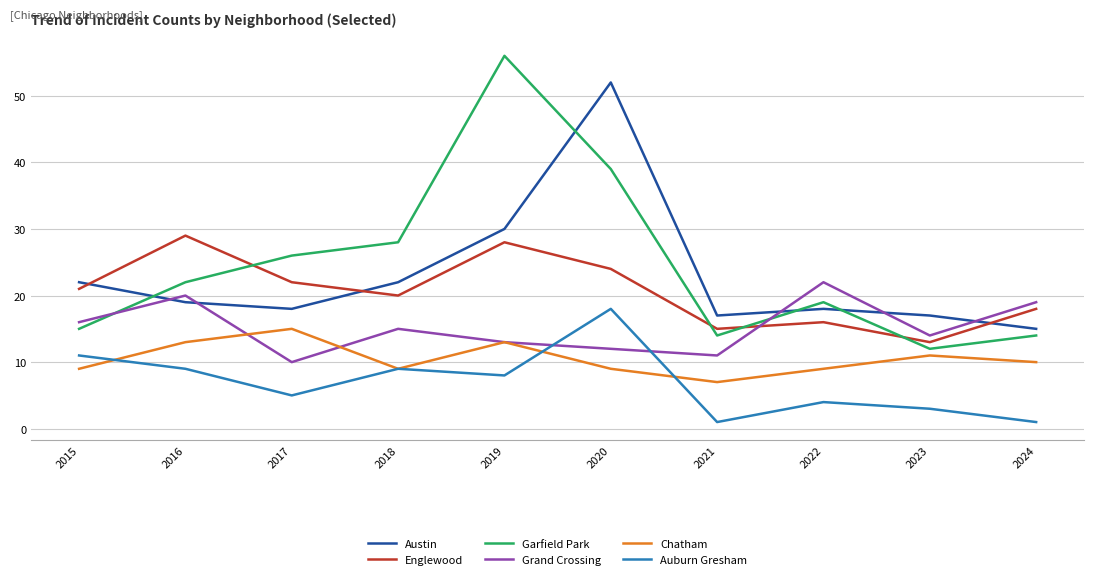

What value does the Austin series have at 2023, to the nearest 10?

20